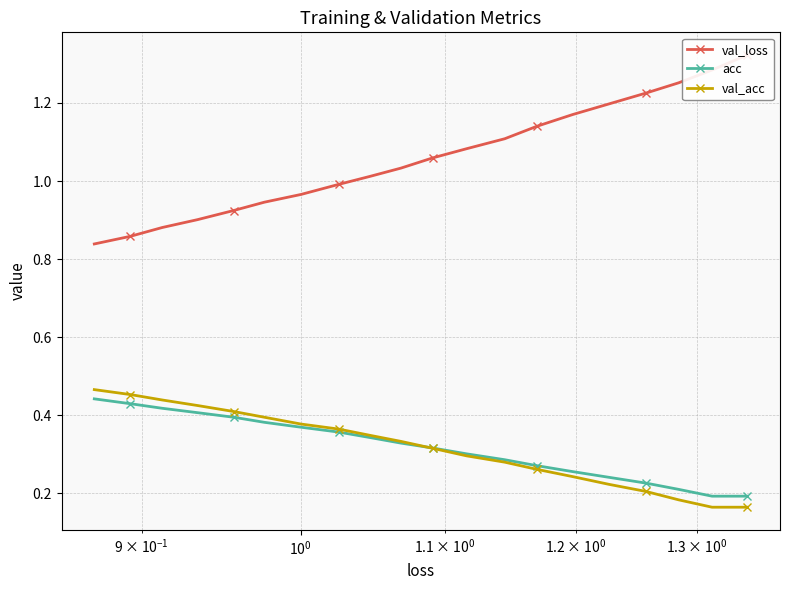

Count the acc values in the range 0 to 1.

20